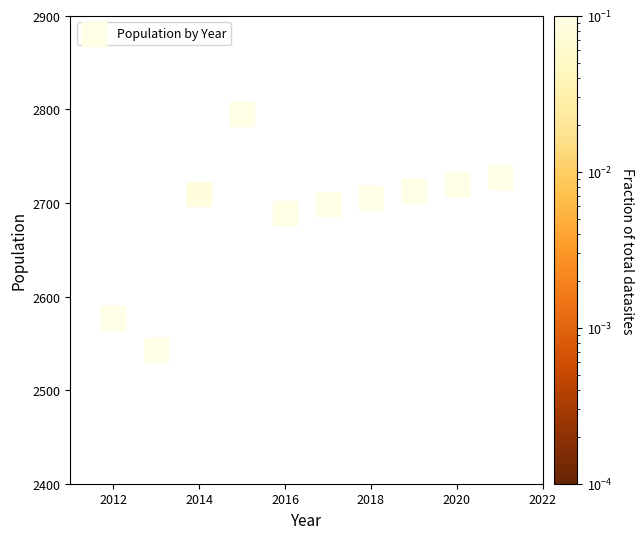

What Y value in the scatter plot is closest to 2669?

2689